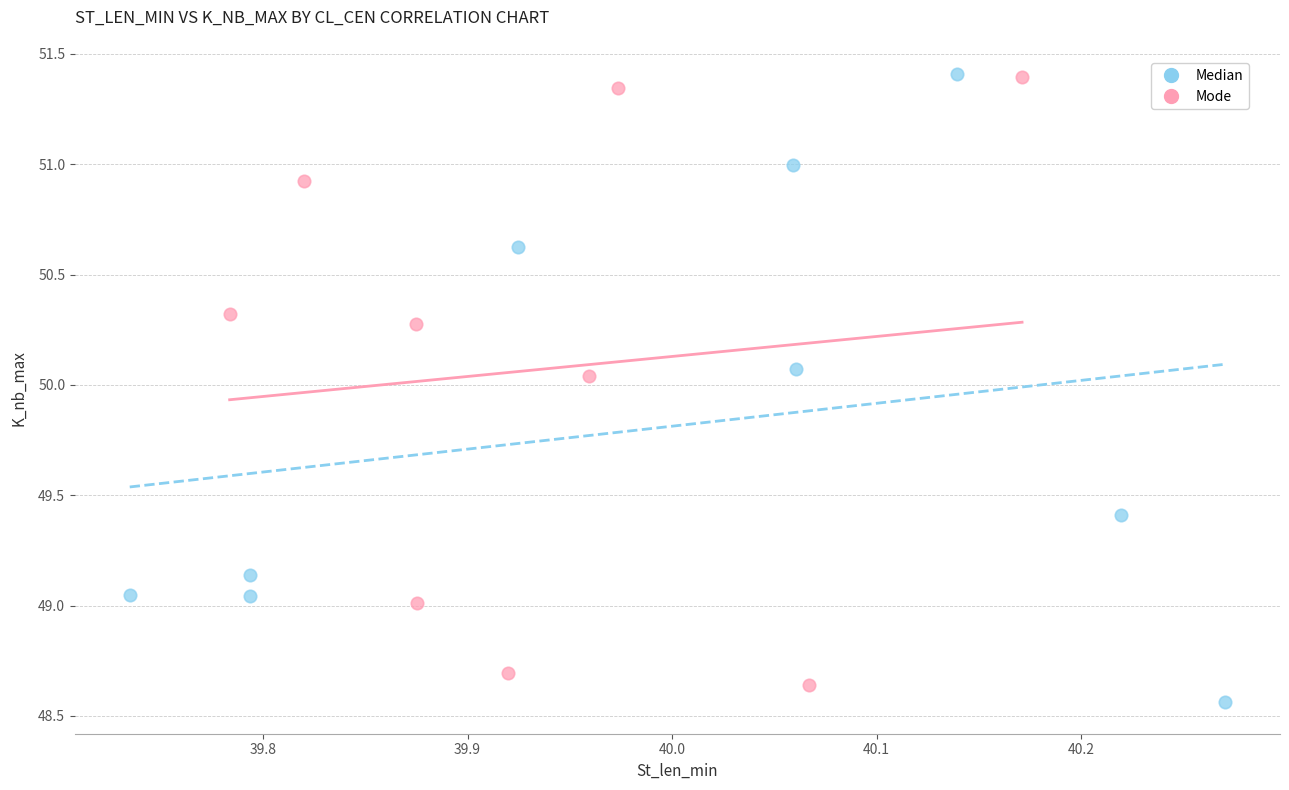

What are all the series names shown in the legend?

Median, Mode